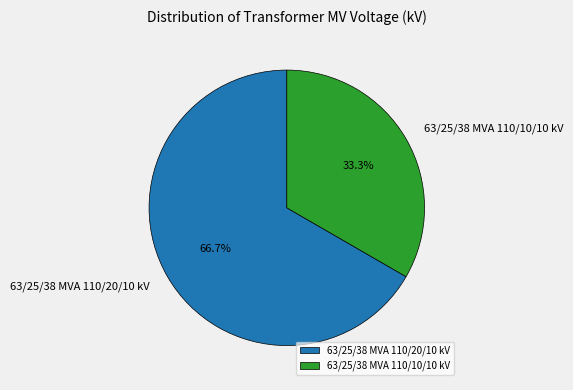

Which category accounts for the majority?

63/25/38 MVA 110/20/10 kV